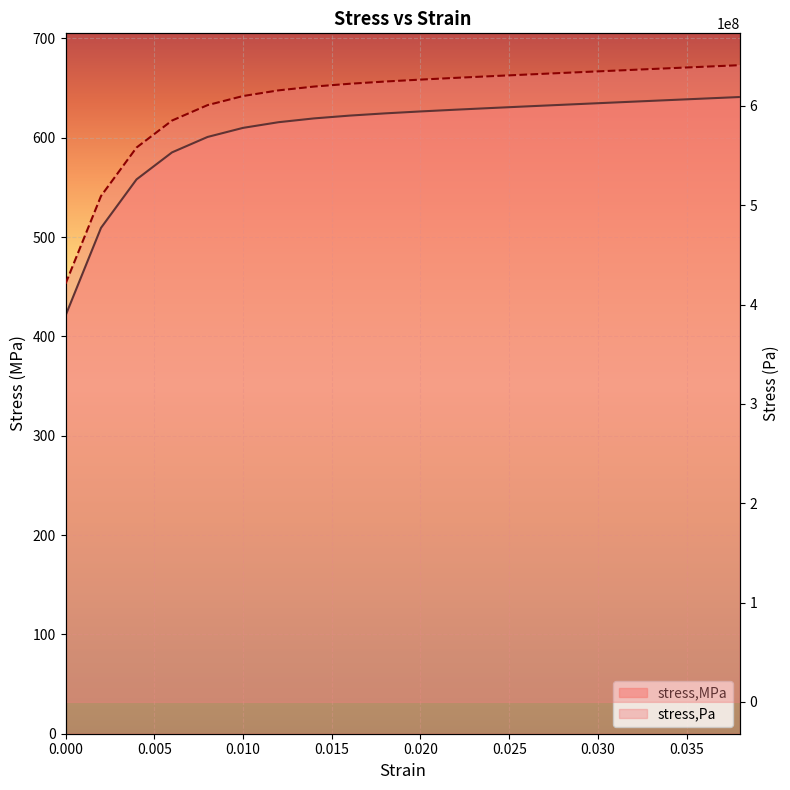

List the labels in order of stress,Pa value, smallest first.

0.0, 0.002, 0.004, 0.006, 0.008, 0.01, 0.012, 0.014, 0.016, 0.018, 0.02, 0.022, 0.024, 0.026, 0.028, 0.03, 0.032, 0.034, 0.036, 0.038